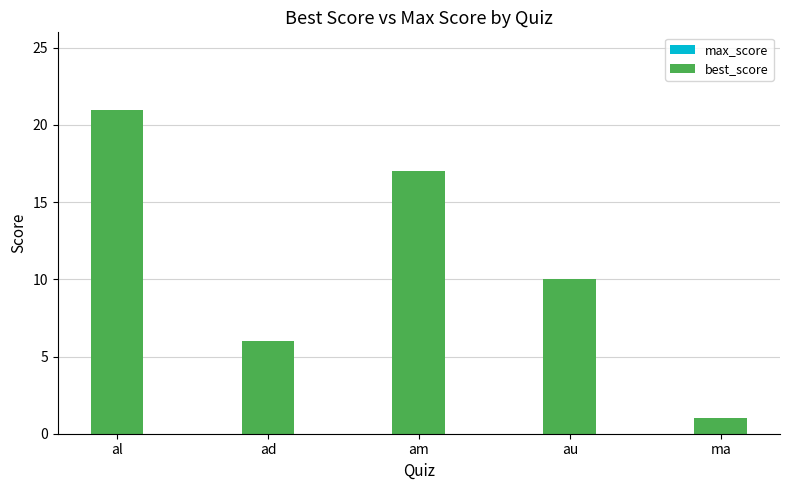

Read the max_score value at ad.

6